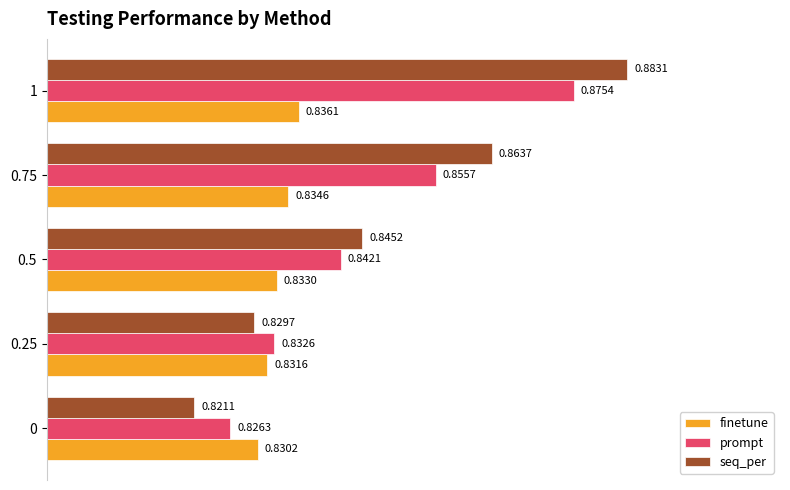

Where is seq_per nearest to the value 0?

0